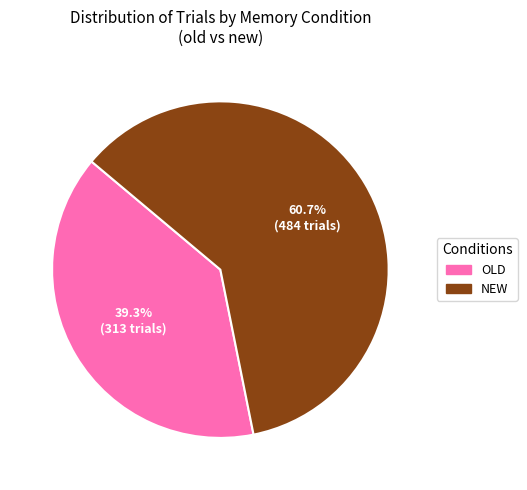

Is there a majority slice in this chart?

Yes